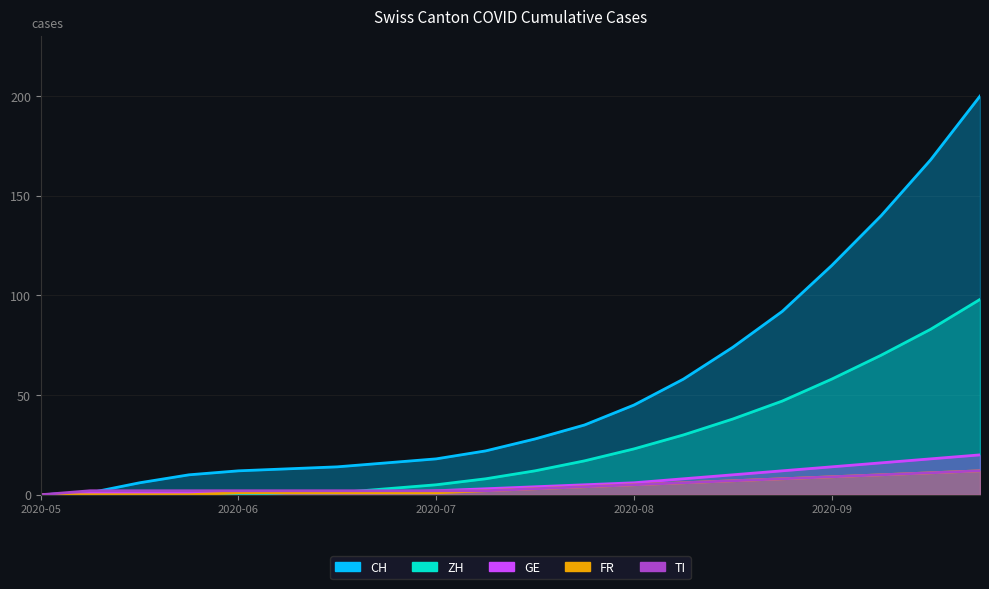

What is the greatest value displayed?

200